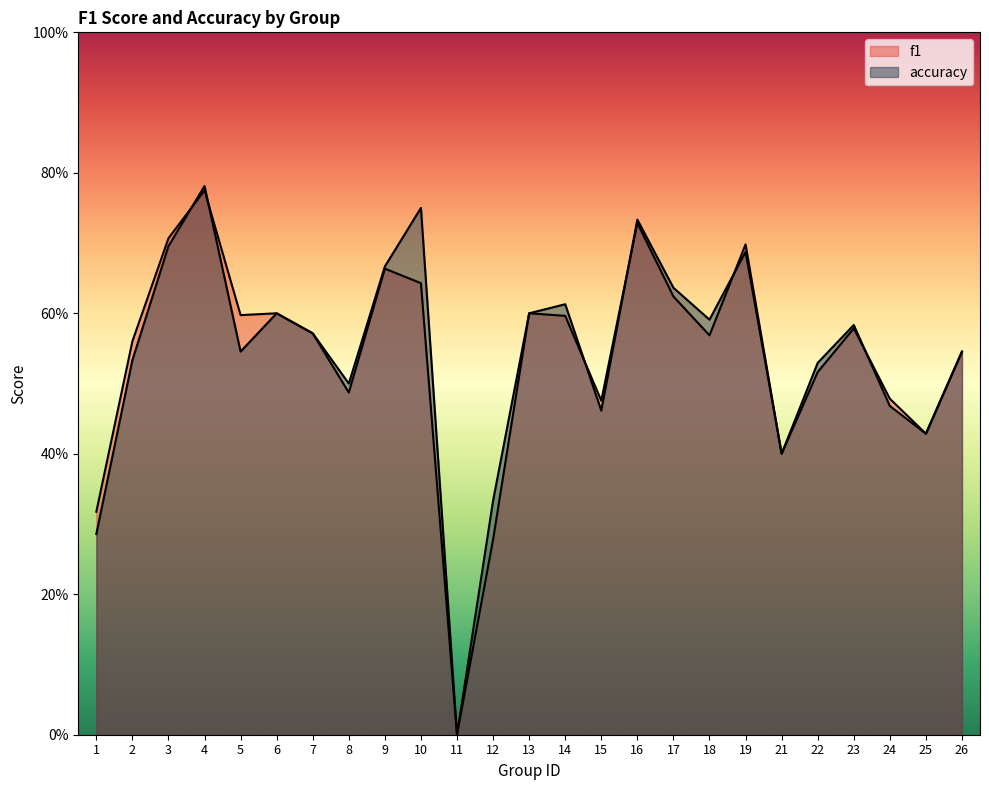

What is the value of the accuracy point at the 2nd from the left?

0.5